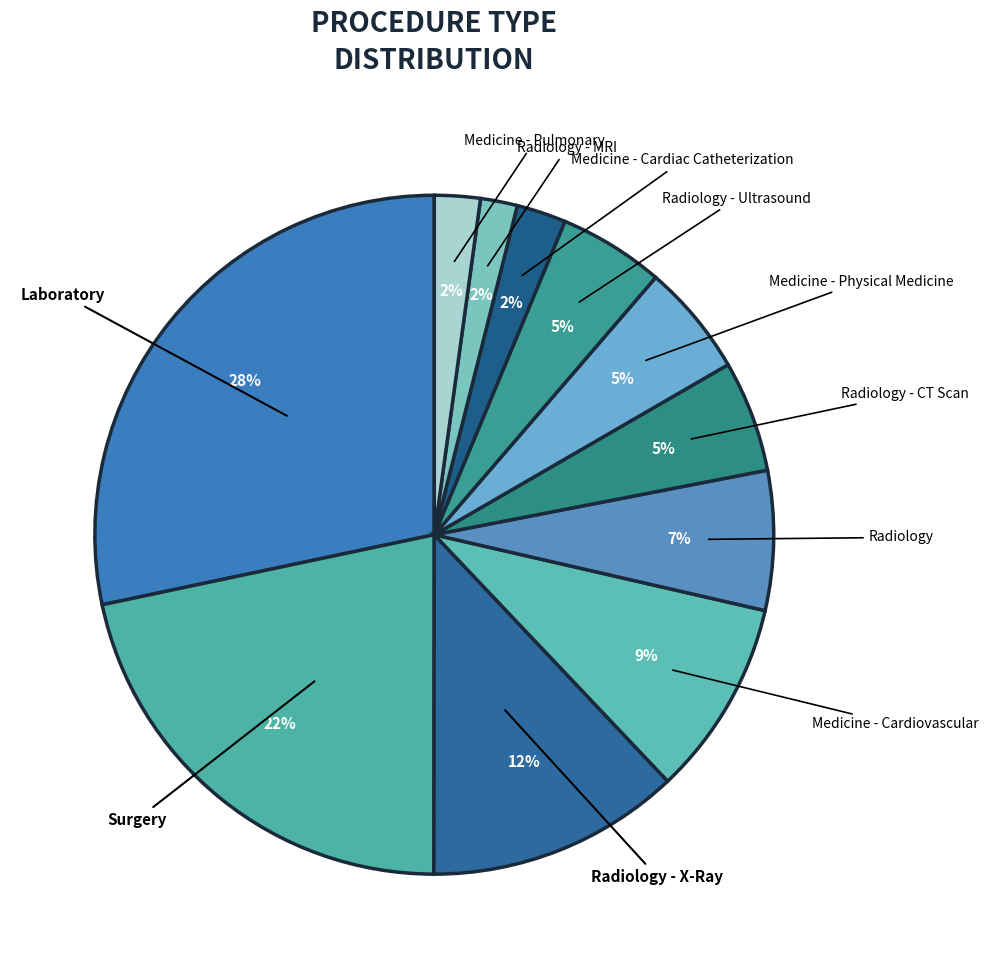

What is the largest slice in the pie chart?

Laboratory